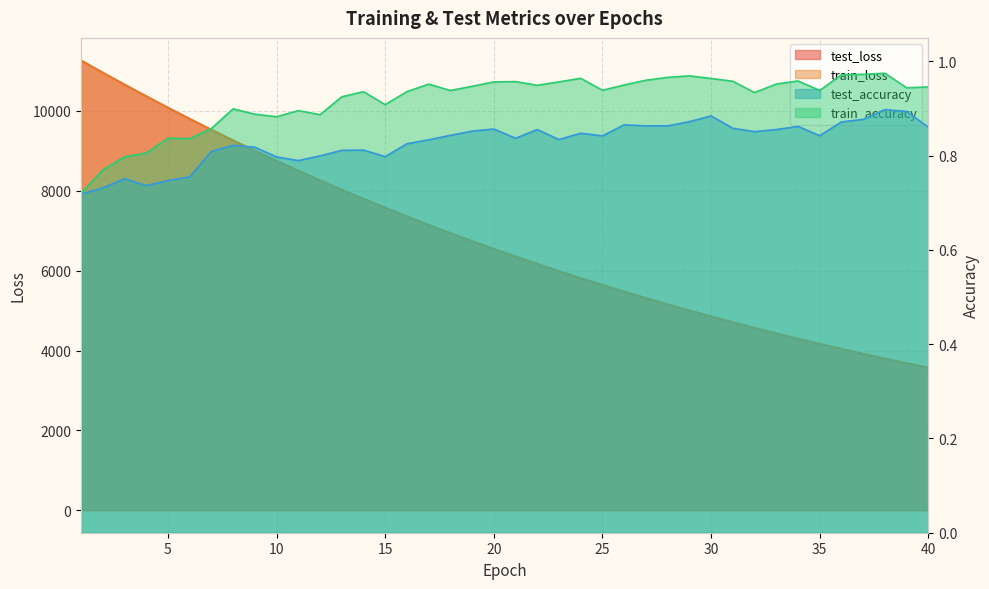

Between 1 and 13, which series saw the biggest shift?

train_loss